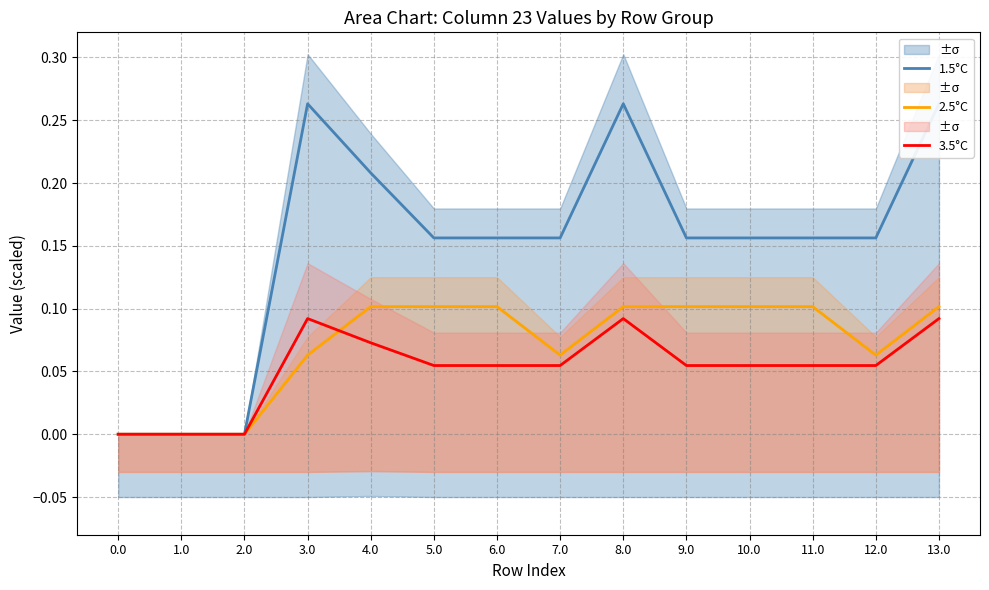

What are all the series names shown in the legend?

1.5°C, 2.5°C, 3.5°C